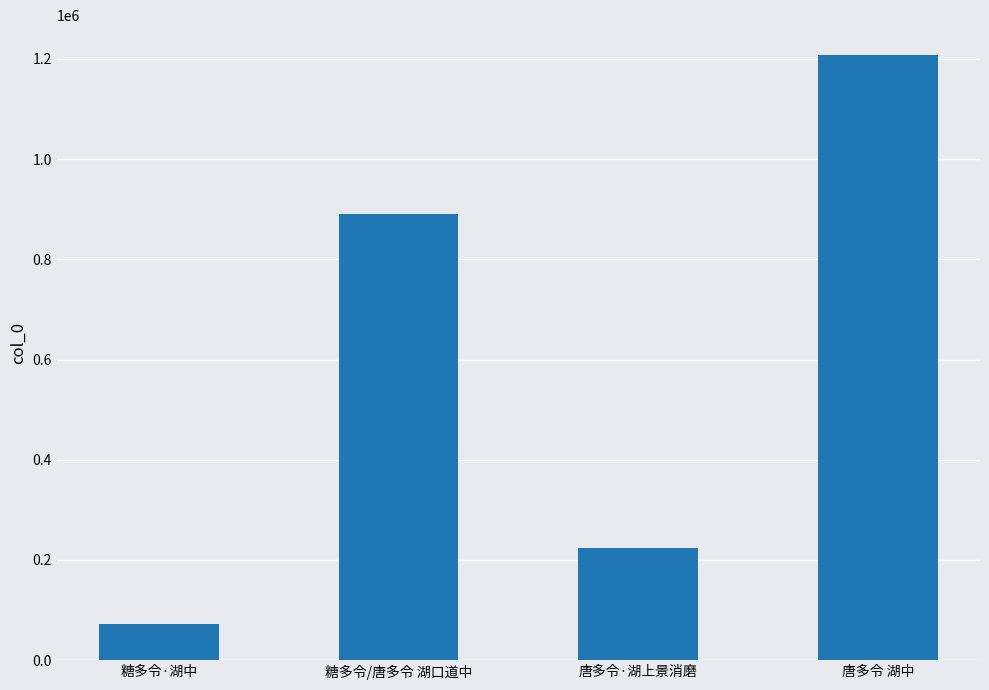

How many data points are less than 890959?

2